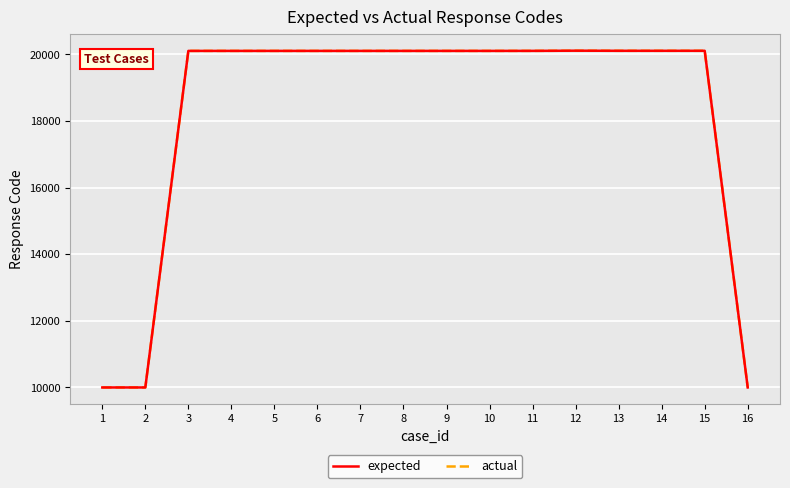

At which category is the sum across all series the highest?

12